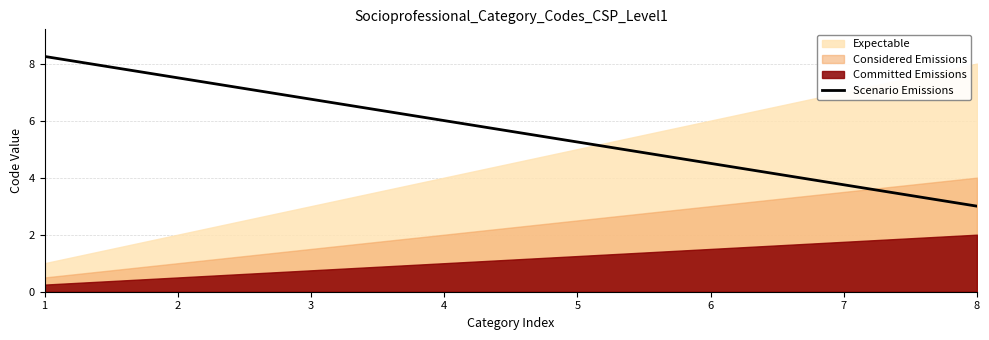

Is it true that the value at 2 is 7.5?

True